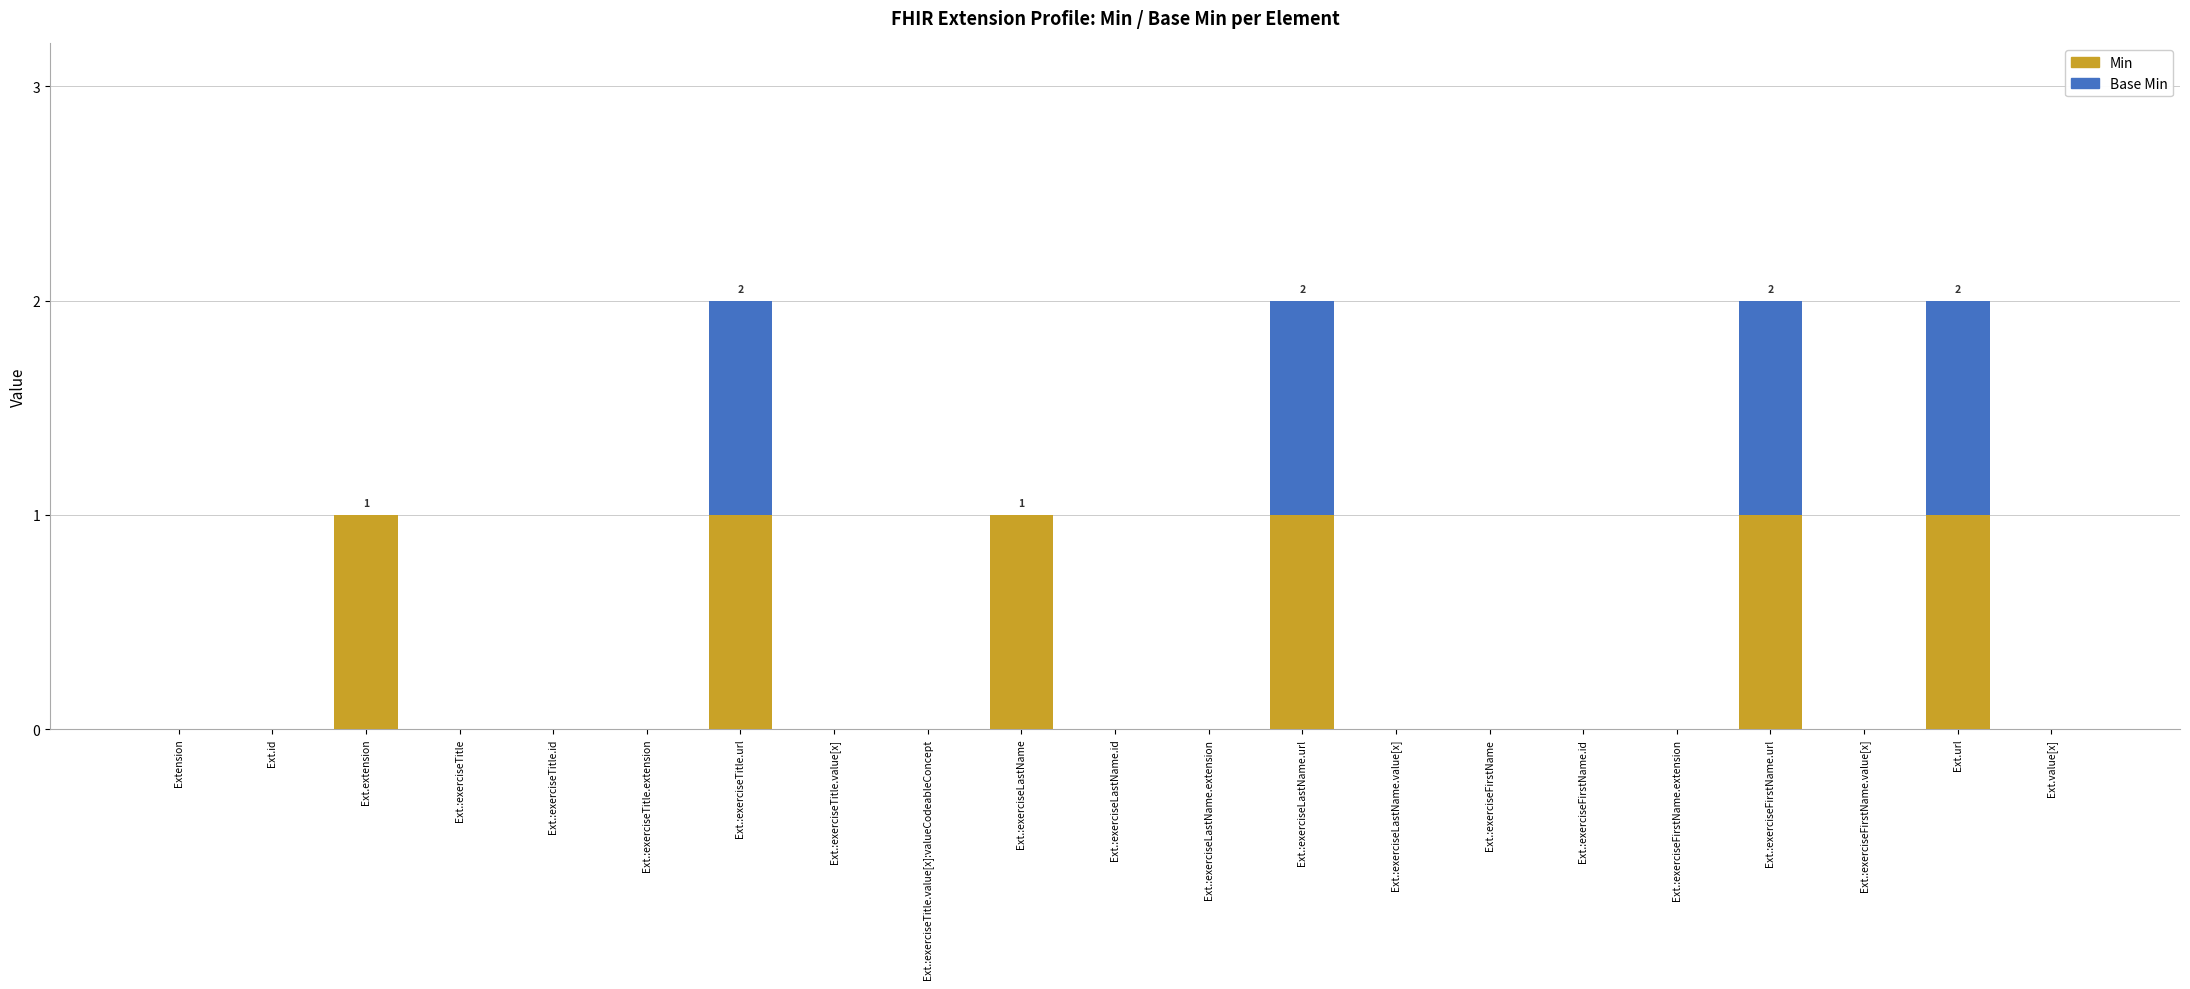

The value of Min at Ext.:exerciseFirstName.extension is 0. True or false?

True